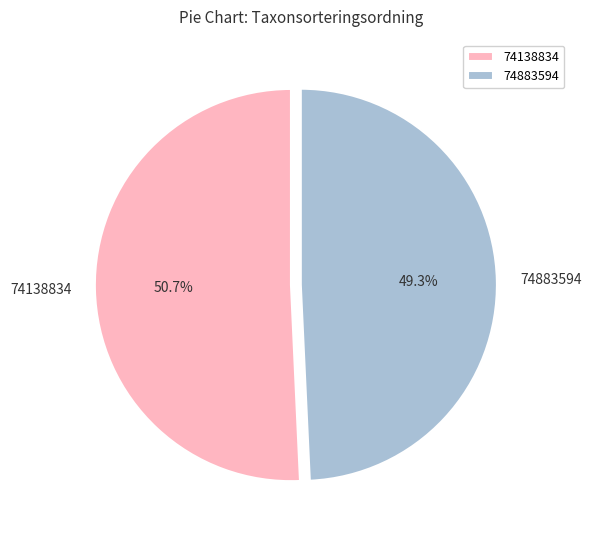

Which has a higher value, 74138834 or 74883594?

74138834